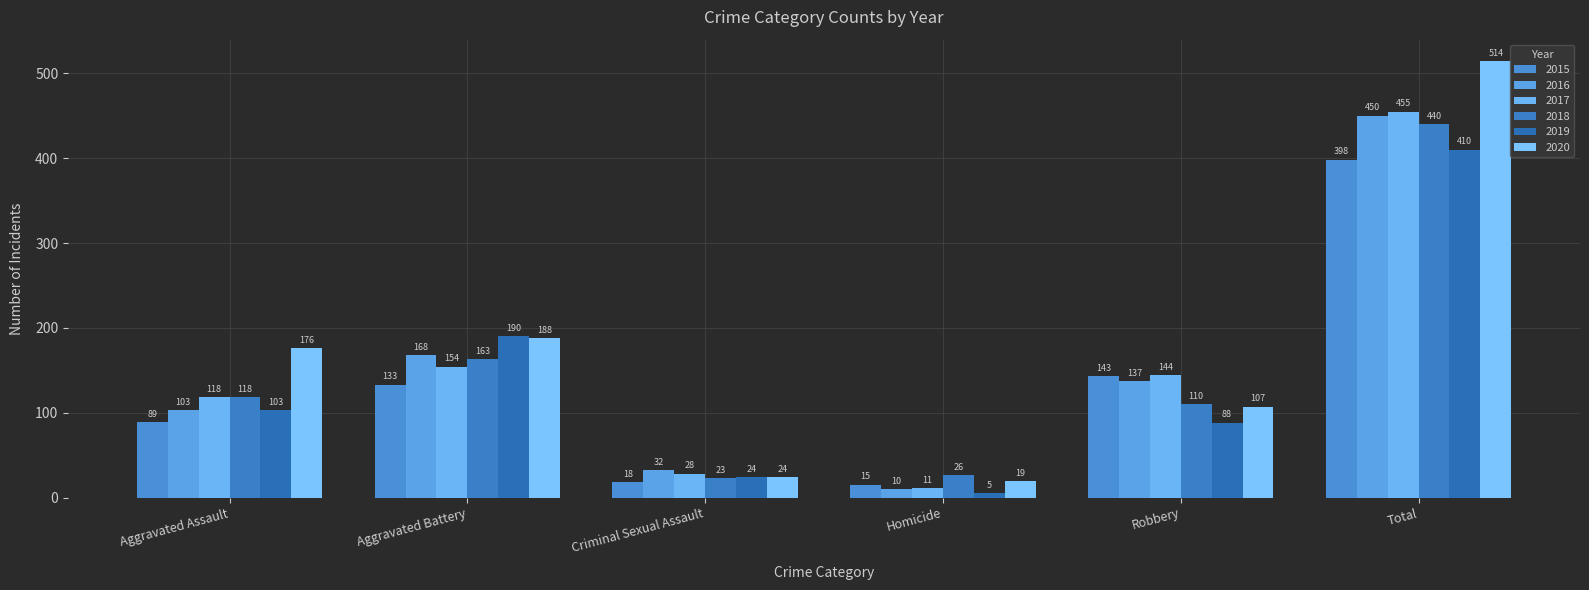

Is the value of 2020 at Aggravated Battery greater than the value of 2015 at Robbery?

Yes